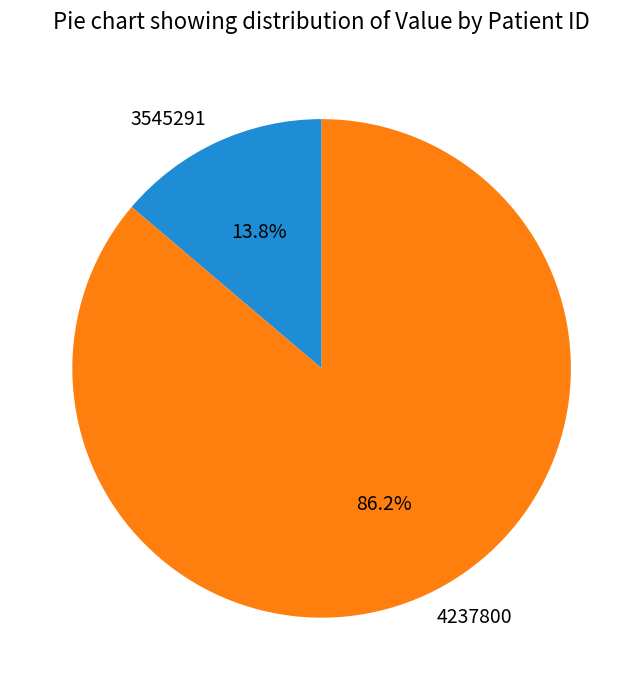

To the nearest percent, what percentage of the pie is 4237800?

86%